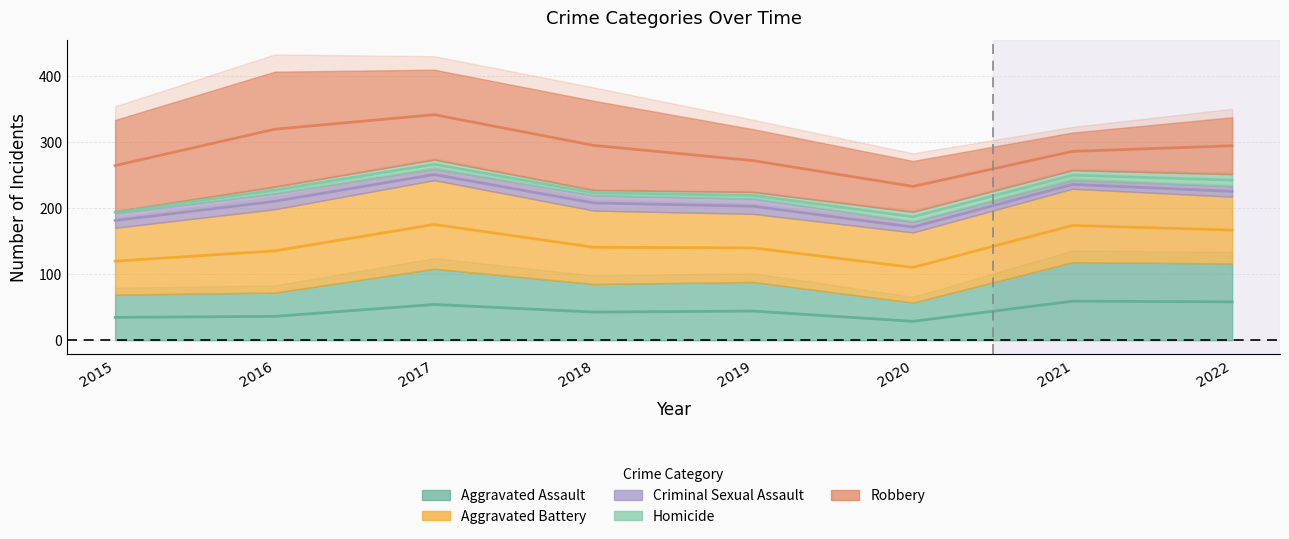

Which series has the widest spread of values?

Robbery